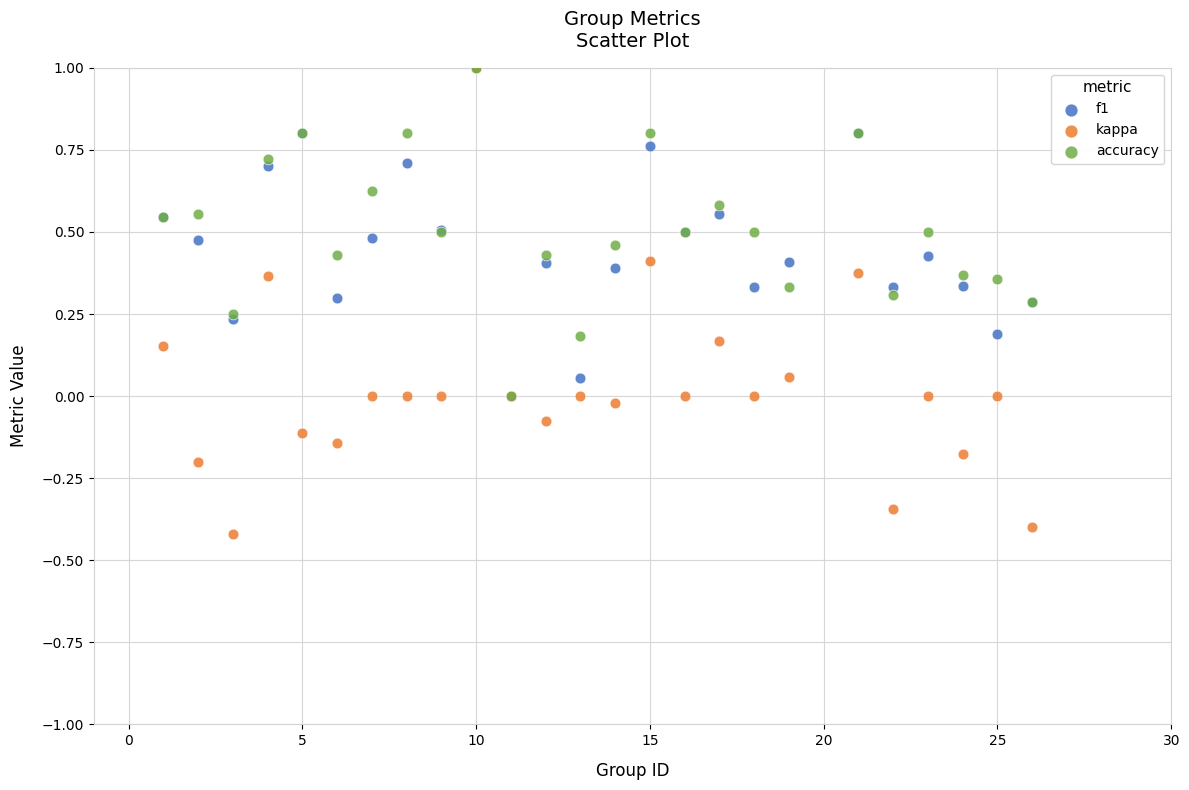

Which series reaches the minimum Y coordinate?

kappa